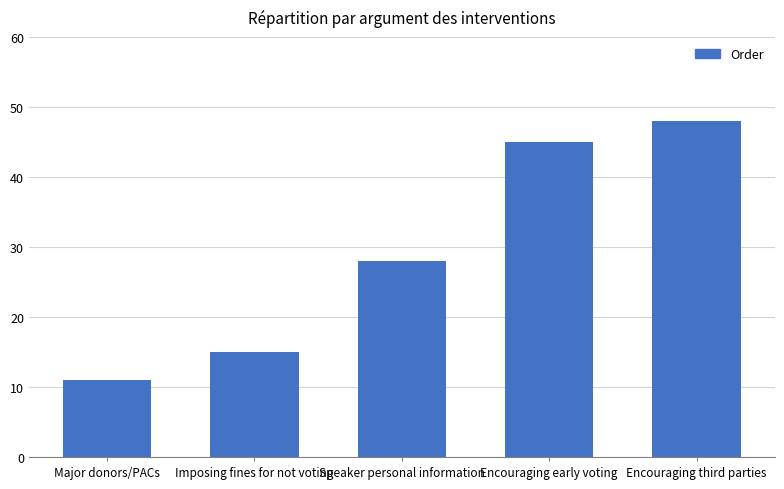

What is the label of the 2nd bar from the left?

Imposing fines for not voting